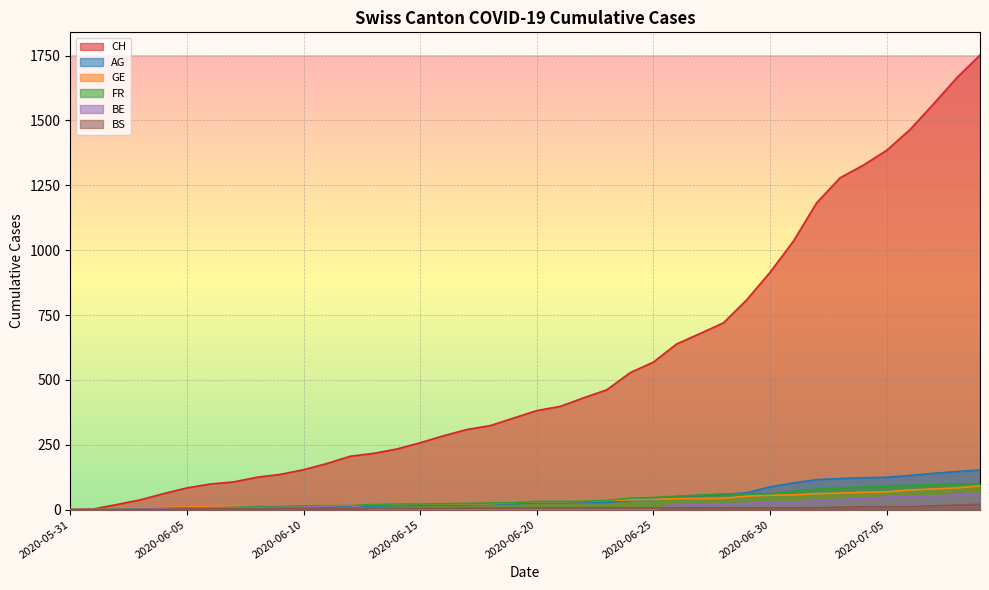

Reading right to left, list all the values displayed in this chart.

CH: 2020-07-09=1752	2020-07-08=1664	2020-07-07=1563	2020-07-06=1465	2020-07-05=1385	2020-07-04=1328	2020-07-03=1279	2020-07-02=1183	2020-07-01=1035	2020-06-30=915	2020-06-29=809	2020-06-28=720	2020-06-27=679	2020-06-26=639	2020-06-25=569	2020-06-24=528	2020-06-23=462	2020-06-22=431	2020-06-21=398	2020-06-20=382	2020-06-19=353	2020-06-18=324	2020-06-17=309	2020-06-16=285	2020-06-15=258	2020-06-14=234	2020-06-13=217	2020-06-12=206	2020-06-11=178	2020-06-10=154	2020-06-09=136	2020-06-08=125	2020-06-07=107	2020-06-06=99	2020-06-05=84	2020-06-04=62	2020-06-03=38	2020-06-02=20	2020-06-01=3	2020-05-31=0
AG: 2020-07-09=153	2020-07-08=147	2020-07-07=140	2020-07-06=132	2020-07-05=125	2020-07-04=123	2020-07-03=120	2020-07-02=116	2020-07-01=103	2020-06-30=88	2020-06-29=65	2020-06-28=59	2020-06-27=55	2020-06-26=50	2020-06-25=40	2020-06-24=35	2020-06-23=28	2020-06-22=28	2020-06-21=26	2020-06-20=26	2020-06-19=23	2020-06-18=21	2020-06-17=18	2020-06-16=18	2020-06-15=17	2020-06-14=16	2020-06-13=14	2020-06-12=13	2020-06-11=10	2020-06-10=7	2020-06-09=7	2020-06-08=5	2020-06-07=5	2020-06-06=5	2020-06-05=3	2020-06-04=3	2020-06-03=1	2020-06-02=0	2020-06-01=0	2020-05-31=0
GE: 2020-07-09=92	2020-07-08=84	2020-07-07=80	2020-07-06=76	2020-07-05=69	2020-07-04=67	2020-07-03=64	2020-07-02=62	2020-07-01=57	2020-06-30=56	2020-06-29=52	2020-06-28=44	2020-06-27=43	2020-06-26=43	2020-06-25=40	2020-06-24=38	2020-06-23=36	2020-06-22=32	2020-06-21=31	2020-06-20=31	2020-06-19=27	2020-06-18=23	2020-06-17=23	2020-06-16=22	2020-06-15=22	2020-06-14=20	2020-06-13=20	2020-06-12=20	2020-06-11=16	2020-06-10=16	2020-06-09=14	2020-06-08=14	2020-06-07=13	2020-06-06=13	2020-06-05=10	2020-06-04=8	2020-06-03=6	2020-06-02=4	2020-06-01=1	2020-05-31=0
FR: 2020-07-09=100	2020-07-08=99	2020-07-07=96	2020-07-06=94	2020-07-05=92	2020-07-04=87	2020-07-03=84	2020-07-02=79	2020-07-01=72	2020-06-30=61	2020-06-29=61	2020-06-28=61	2020-06-27=56	2020-06-26=52	2020-06-25=47	2020-06-24=44	2020-06-23=36	2020-06-22=32	2020-06-21=32	2020-06-20=32	2020-06-19=27	2020-06-18=26	2020-06-17=24	2020-06-16=23	2020-06-15=22	2020-06-14=22	2020-06-13=20	2020-06-12=16	2020-06-11=16	2020-06-10=15	2020-06-09=13	2020-06-08=13	2020-06-07=9	2020-06-06=7	2020-06-05=7	2020-06-04=5	2020-06-03=3	2020-06-02=2	2020-06-01=0	2020-05-31=0
BE: 2020-07-09=59	2020-07-08=57	2020-07-07=53	2020-07-06=52	2020-07-05=49	2020-07-04=43	2020-07-03=39	2020-07-02=35	2020-07-01=29	2020-06-30=27	2020-06-29=25	2020-06-28=21	2020-06-27=19	2020-06-26=18	2020-06-25=0	2020-06-24=0	2020-06-23=0	2020-06-22=0	2020-06-21=0	2020-06-20=0	2020-06-19=0	2020-06-18=0	2020-06-17=0	2020-06-16=0	2020-06-15=0	2020-06-14=0	2020-06-13=0	2020-06-12=17	2020-06-11=14	2020-06-10=9	2020-06-09=9	2020-06-08=8	2020-06-07=8	2020-06-06=8	2020-06-05=6	2020-06-04=4	2020-06-03=2	2020-06-02=1	2020-06-01=0	2020-05-31=0
BS: 2020-07-09=21	2020-07-08=18	2020-07-07=15	2020-07-06=12	2020-07-05=12	2020-07-04=11	2020-07-03=10	2020-07-02=8	2020-07-01=7	2020-06-30=7	2020-06-29=7	2020-06-28=7	2020-06-27=7	2020-06-26=7	2020-06-25=7	2020-06-24=7	2020-06-23=7	2020-06-22=7	2020-06-21=7	2020-06-20=7	2020-06-19=7	2020-06-18=6	2020-06-17=6	2020-06-16=5	2020-06-15=5	2020-06-14=5	2020-06-13=5	2020-06-12=5	2020-06-11=5	2020-06-10=5	2020-06-09=5	2020-06-08=4	2020-06-07=4	2020-06-06=4	2020-06-05=4	2020-06-04=1	2020-06-03=1	2020-06-02=0	2020-06-01=0	2020-05-31=0